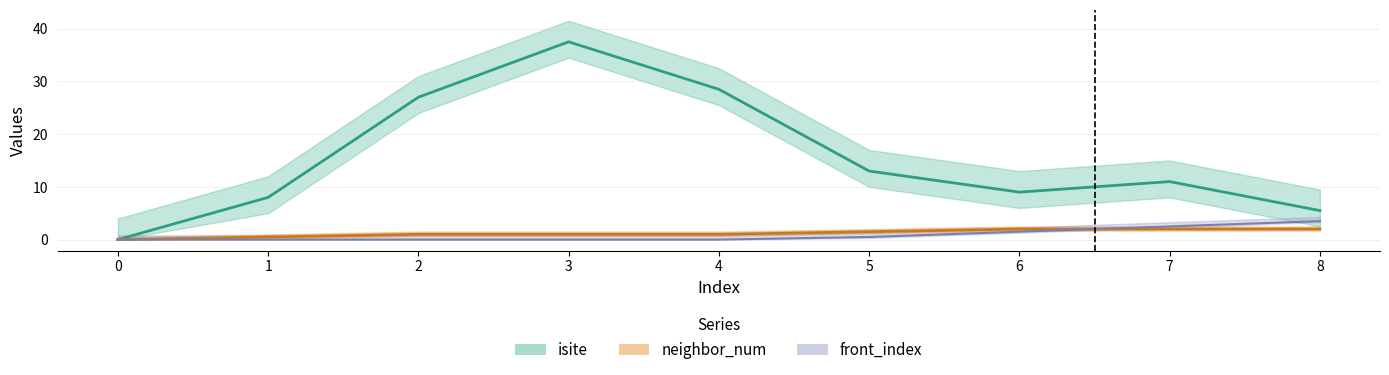

How many positive values does the front_index series have?

4